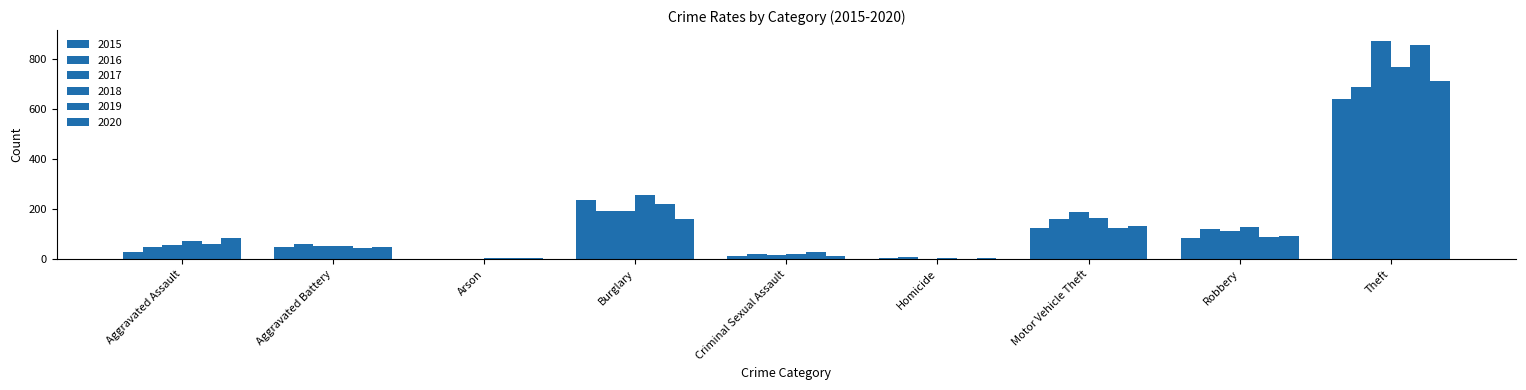

How many series are shown in this chart?

6